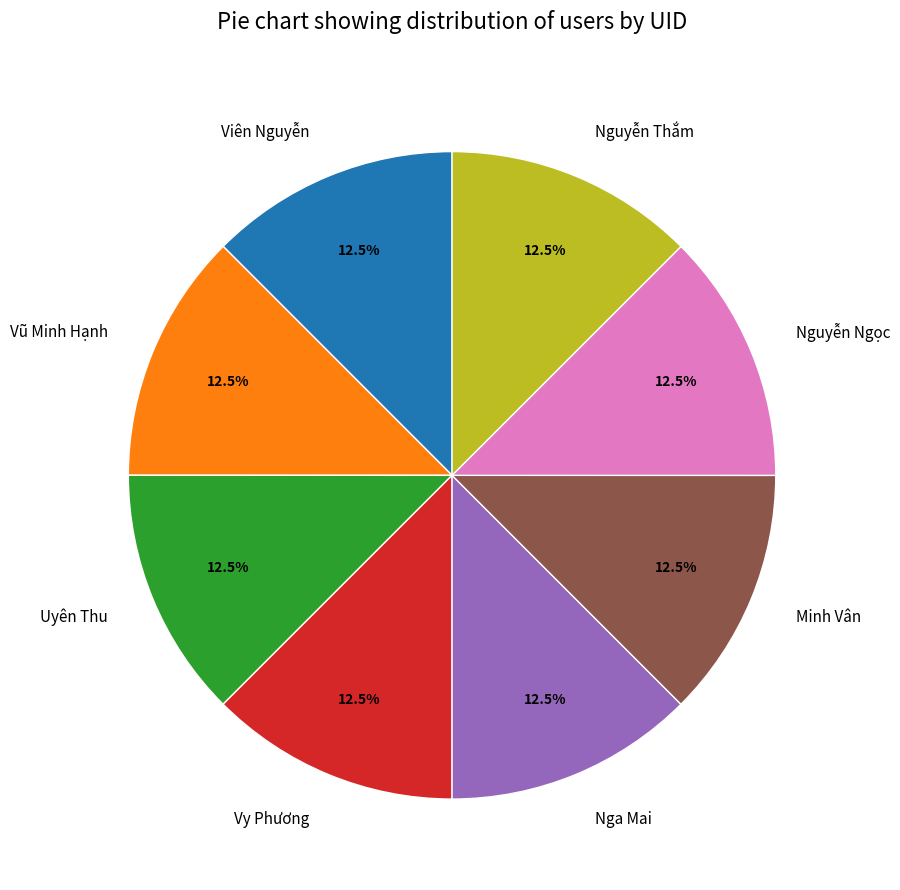

To the nearest percent, what is the average slice percentage?

12%